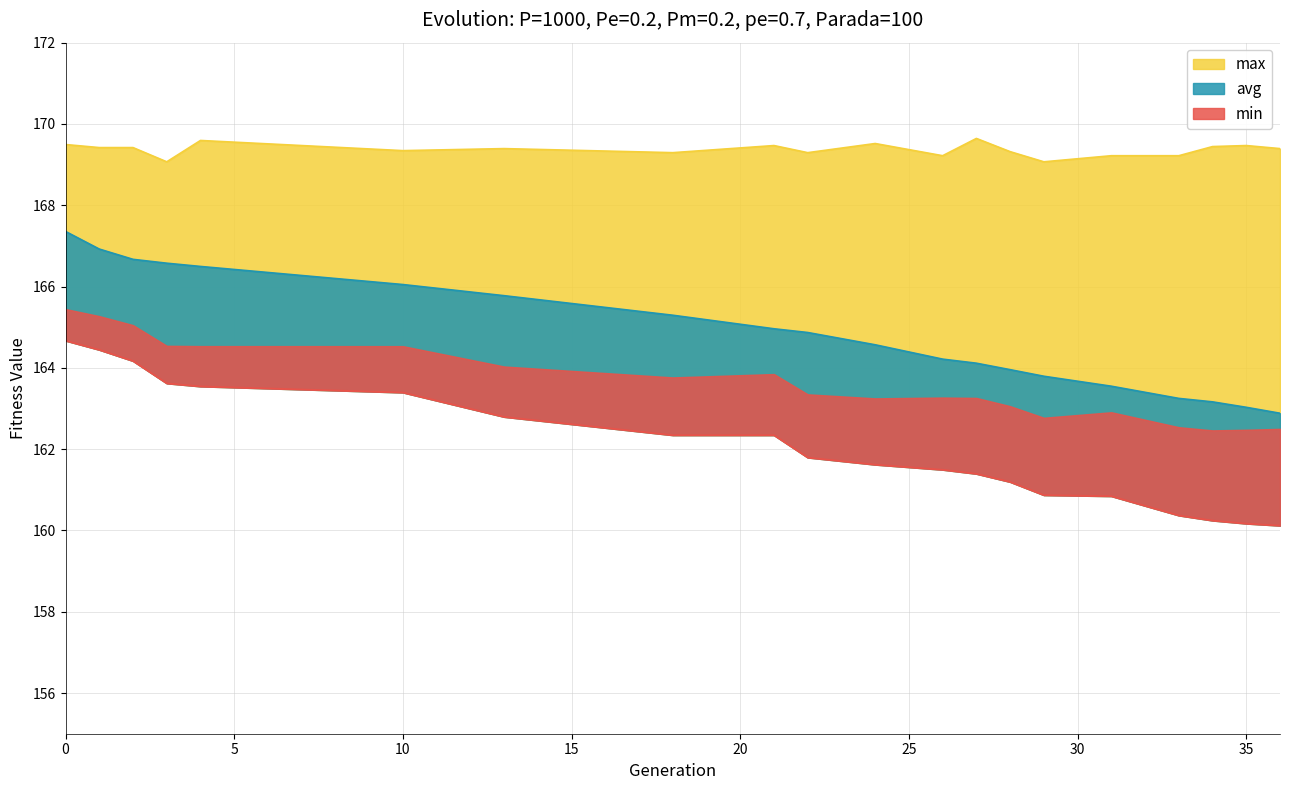

True or false: min and max intersect in this chart.

False